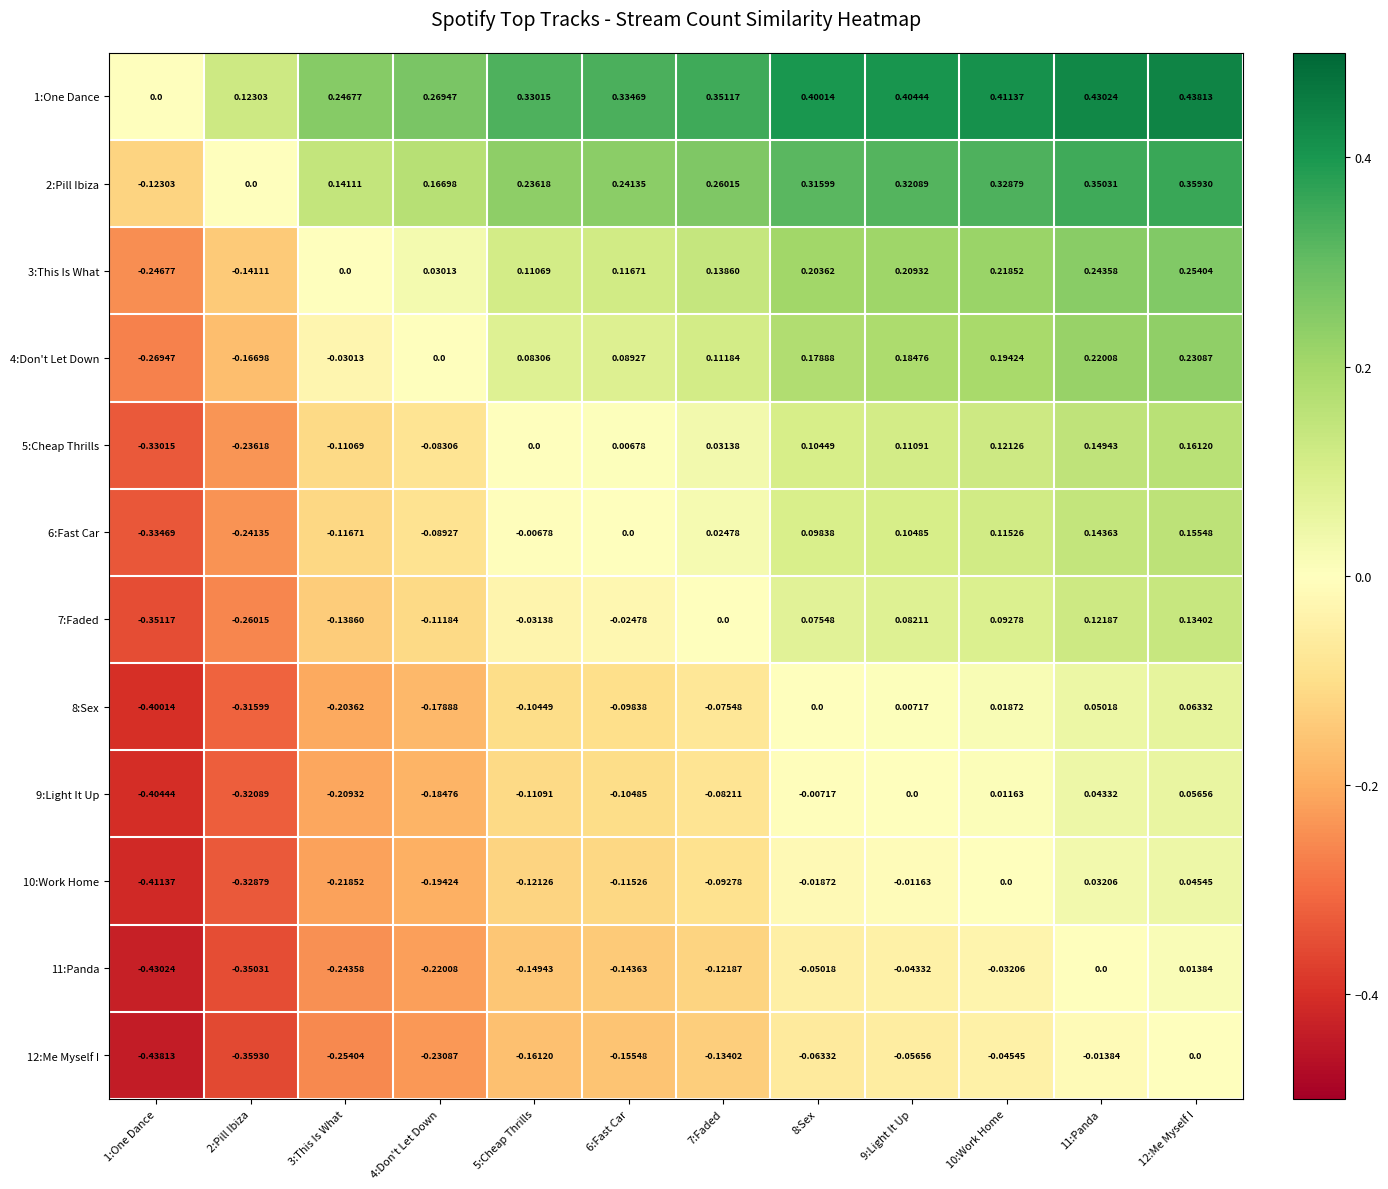

Is the value of 11:Panda at 1:One Dance greater than the value of 12:Me Myself I at 7:Faded?

No